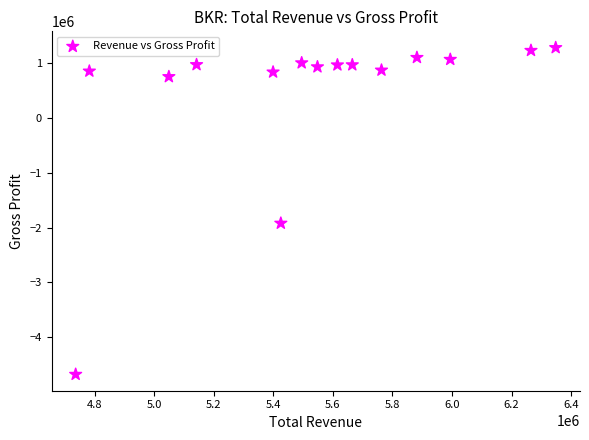

What Y value in the scatter plot is closest to -1697500?

-1921000